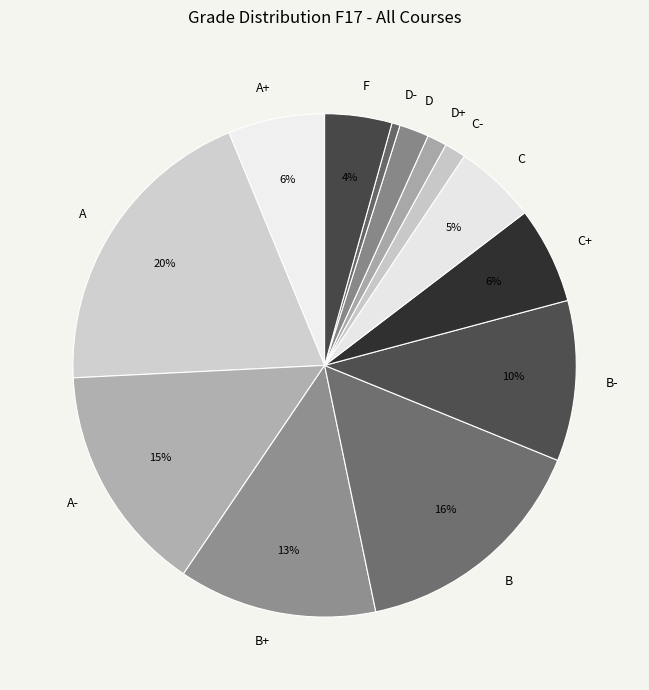

To the nearest percent, what portion does D represent?

2%